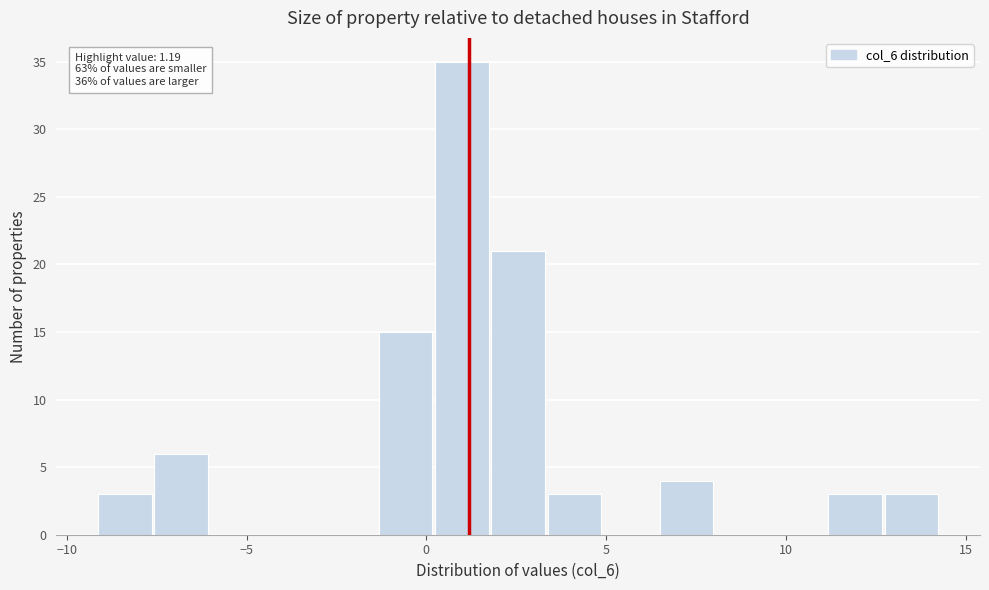

Around what value on the x-axis is the tallest bar? Give the approximate position of its centre, as read against the axis.

1.0